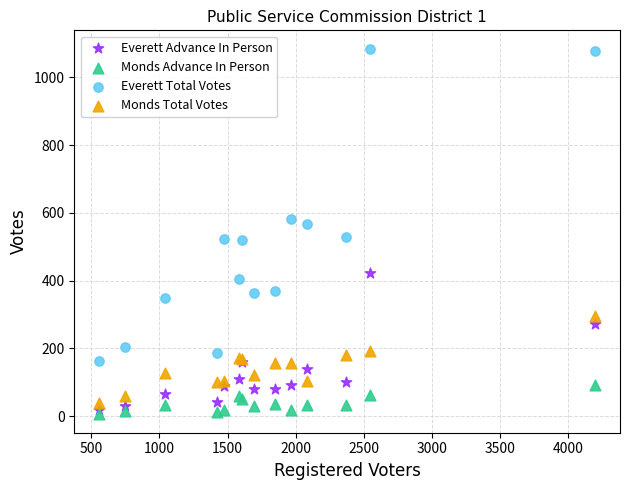

Which series has the widest spread of Y values?

Everett Total Votes